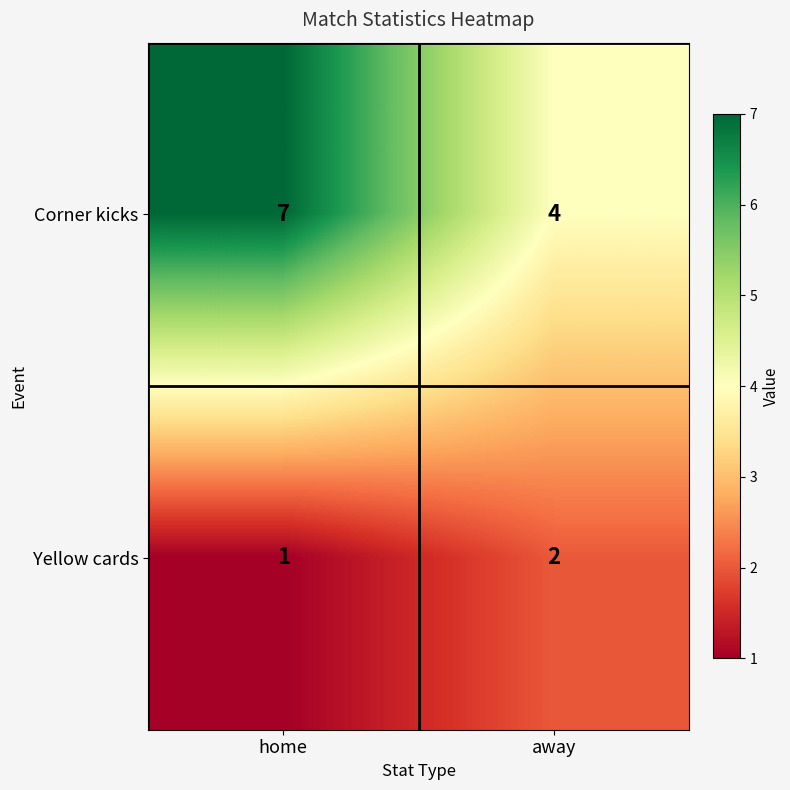

Is it true that Yellow cards equals 2 at away?

True